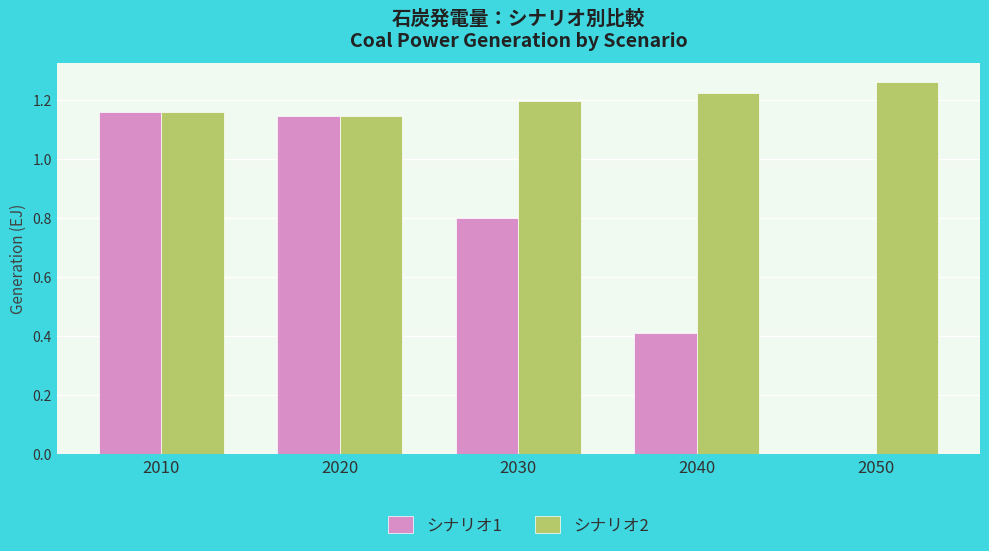

Which label corresponds to the largest value in the chart?

2050